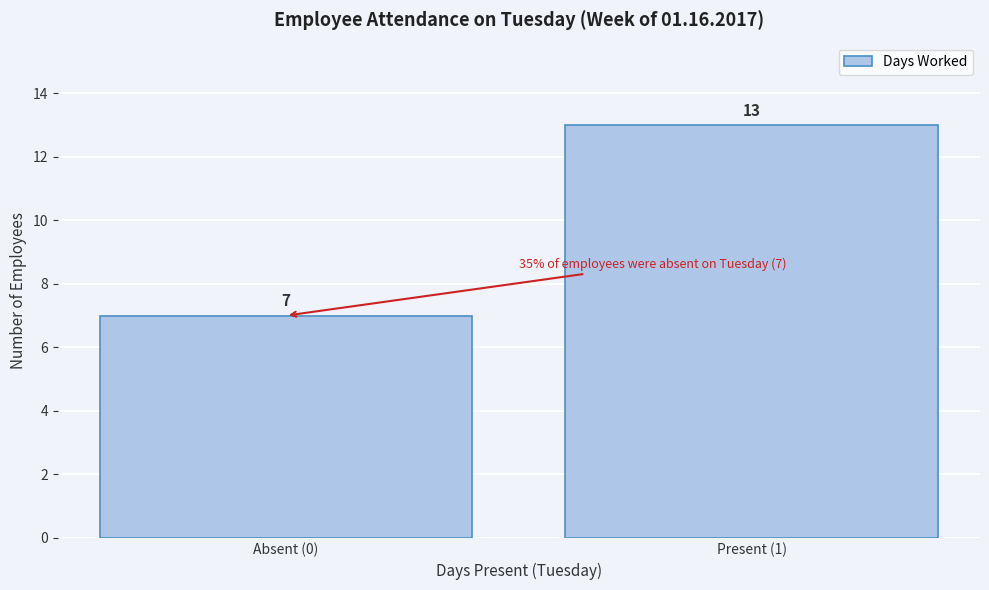

Reading right to left, transcribe all the data shown in this chart.

13	7